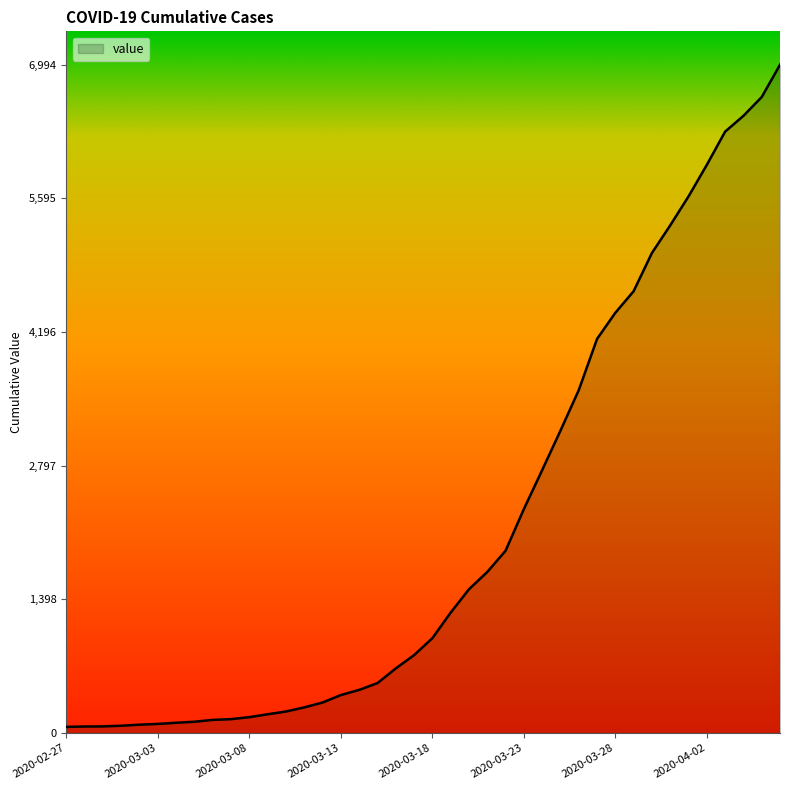

What is the maximum value shown in the chart?

6994